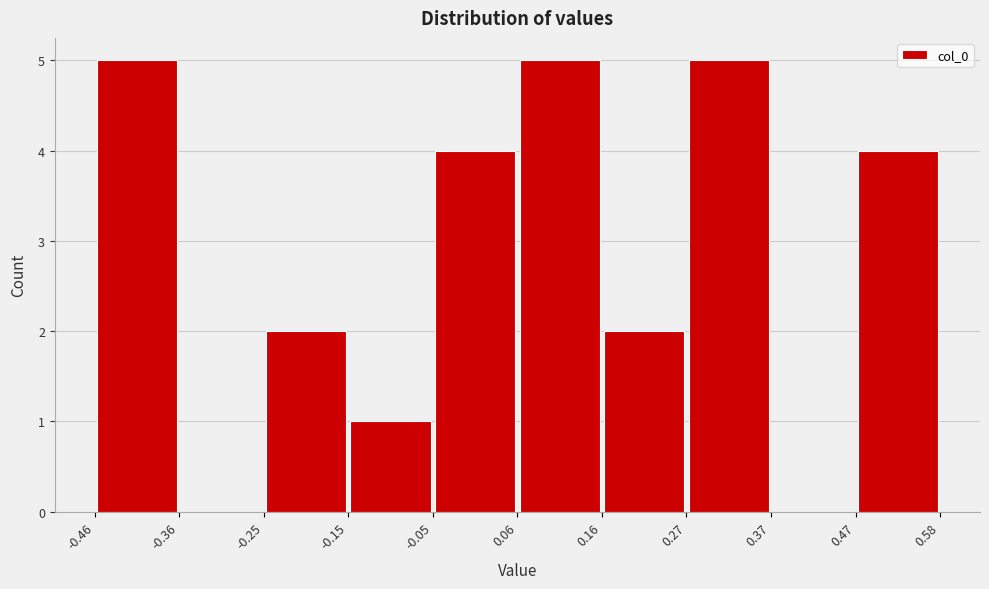

Reading left to right, list every bar in this chart as the range it spans on the x-axis followed by its height. The values are not printed on the chart, so give them approximately, as read against the axis.

-0.46 to -0.36: 5
-0.36 to -0.25: 0
-0.25 to -0.15: 2
-0.15 to -0.05: 1
-0.05 to 0.06: 4
0.06 to 0.16: 5
0.16 to 0.27: 2
0.27 to 0.37: 5
0.37 to 0.47: 0
0.47 to 0.58: 4